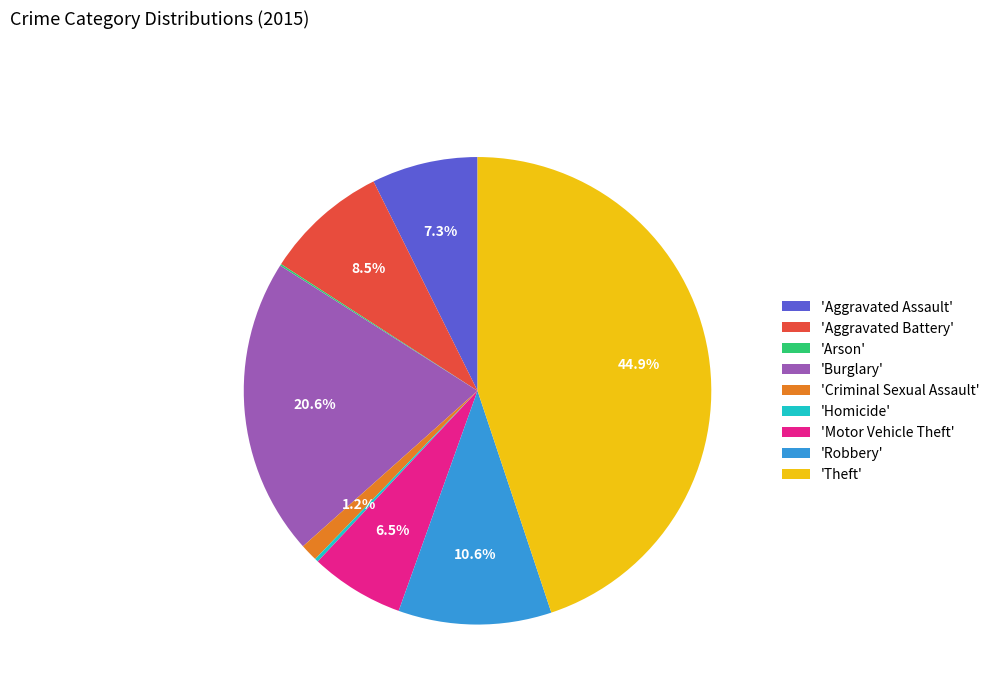

To the nearest percent, what is the difference between the largest and smallest slice percentages?

45%